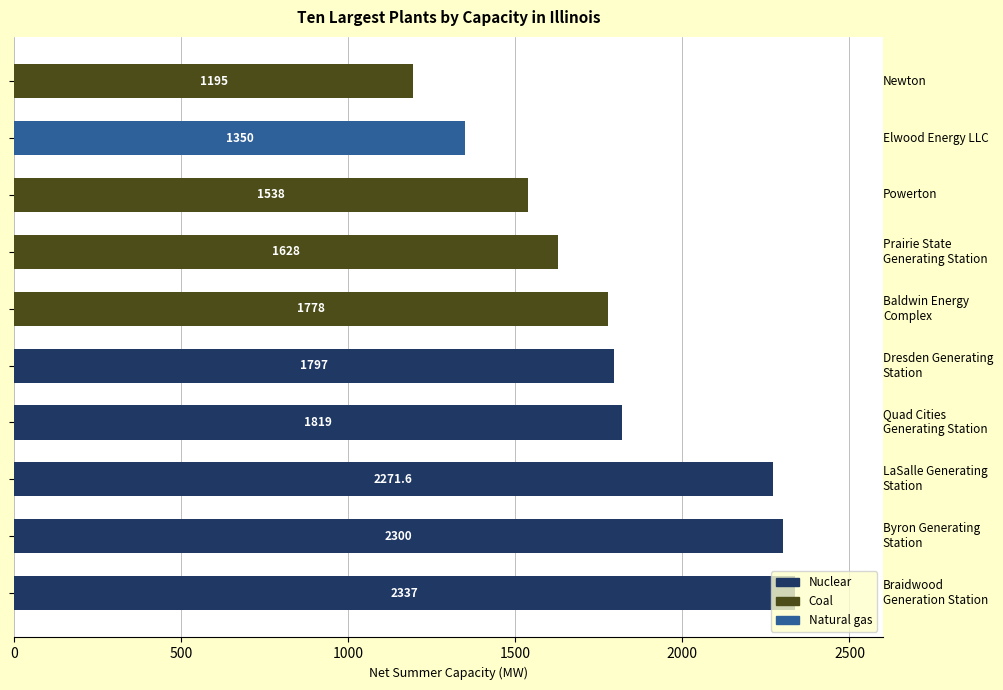

How many data points does each series have?

10